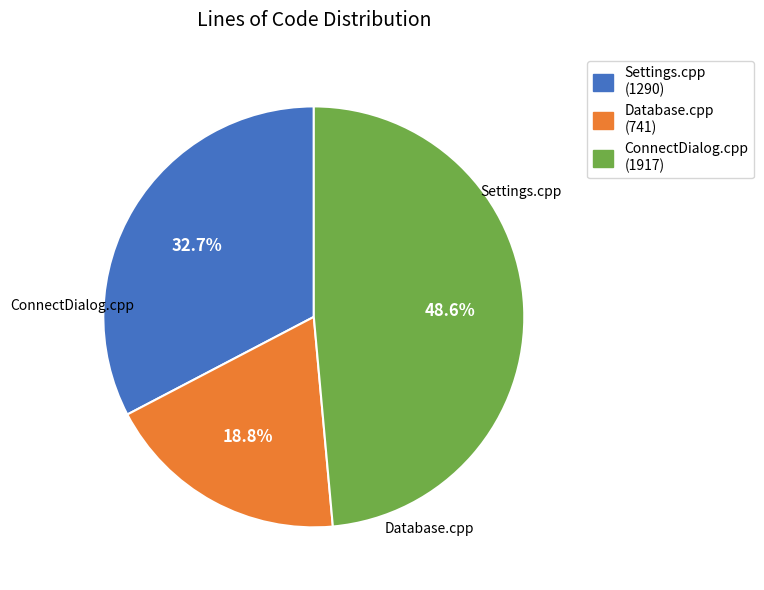

Which slice is the smallest?

Database.cpp